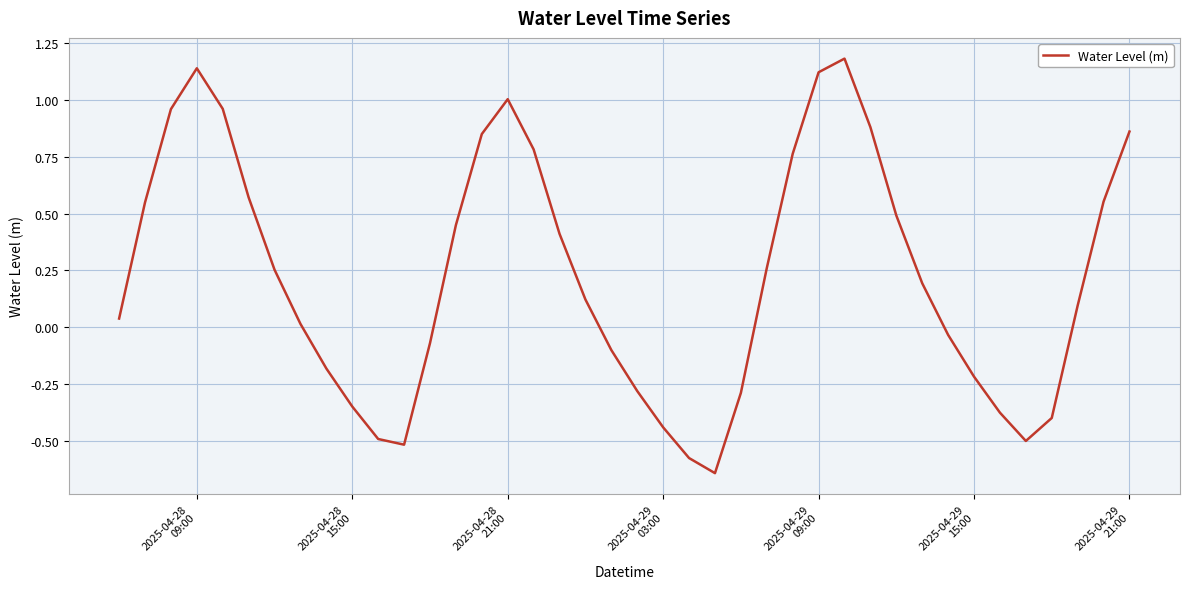

How many lines are shown in the chart?

1